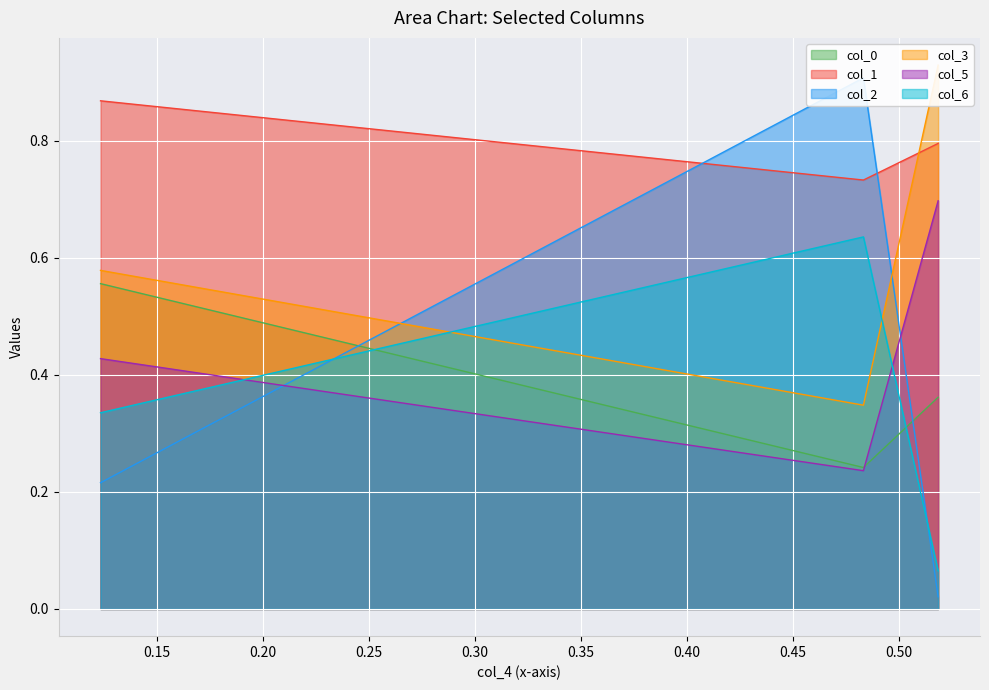

What is the total value across all series at 0.20?

2.8